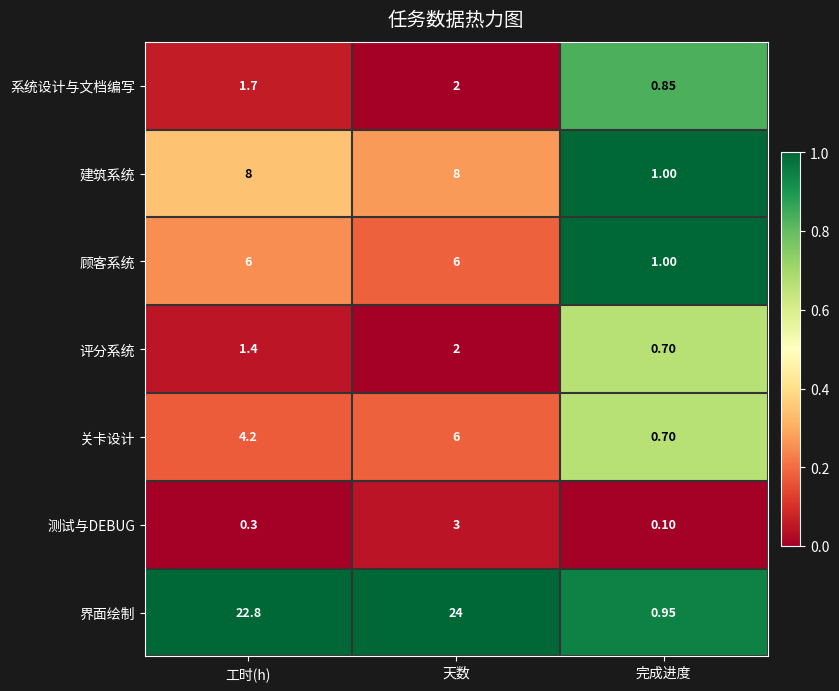

Which series has the largest range (max minus min)?

界面绘制